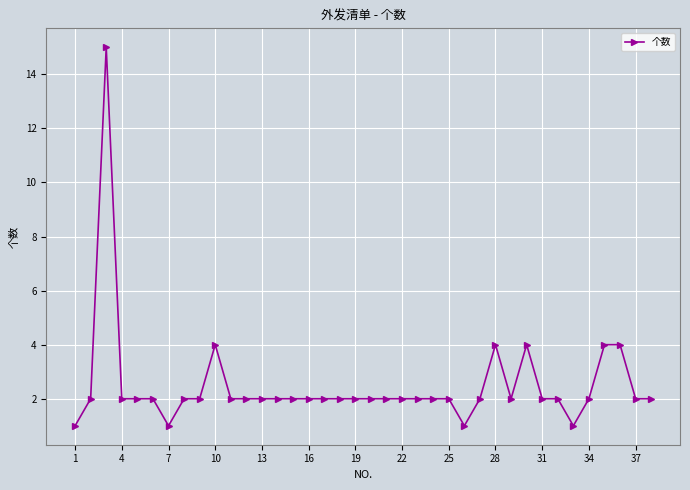

What is the sum of all values?

95